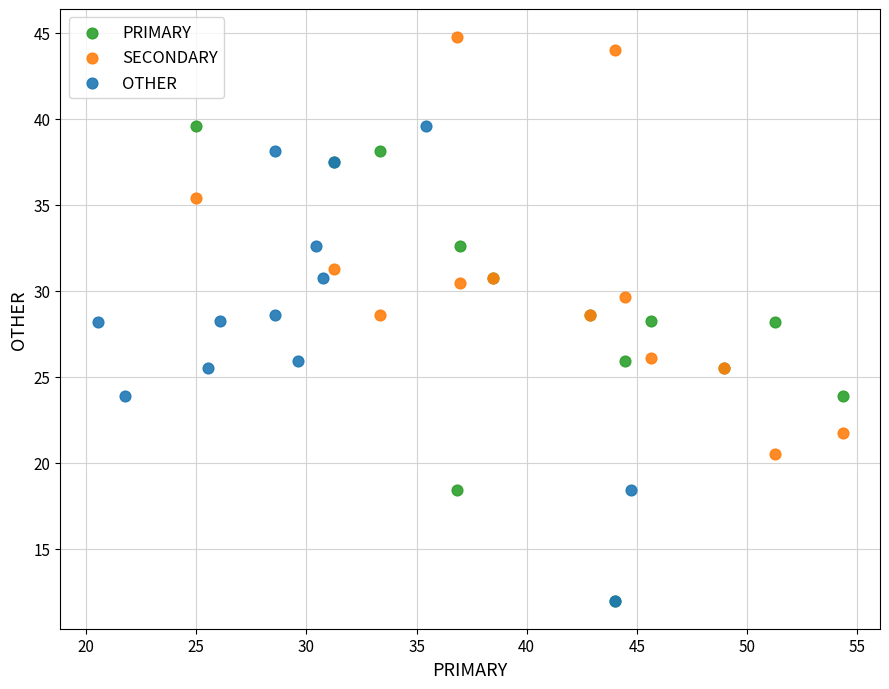

What are all the series names shown in the legend?

PRIMARY, SECONDARY, OTHER